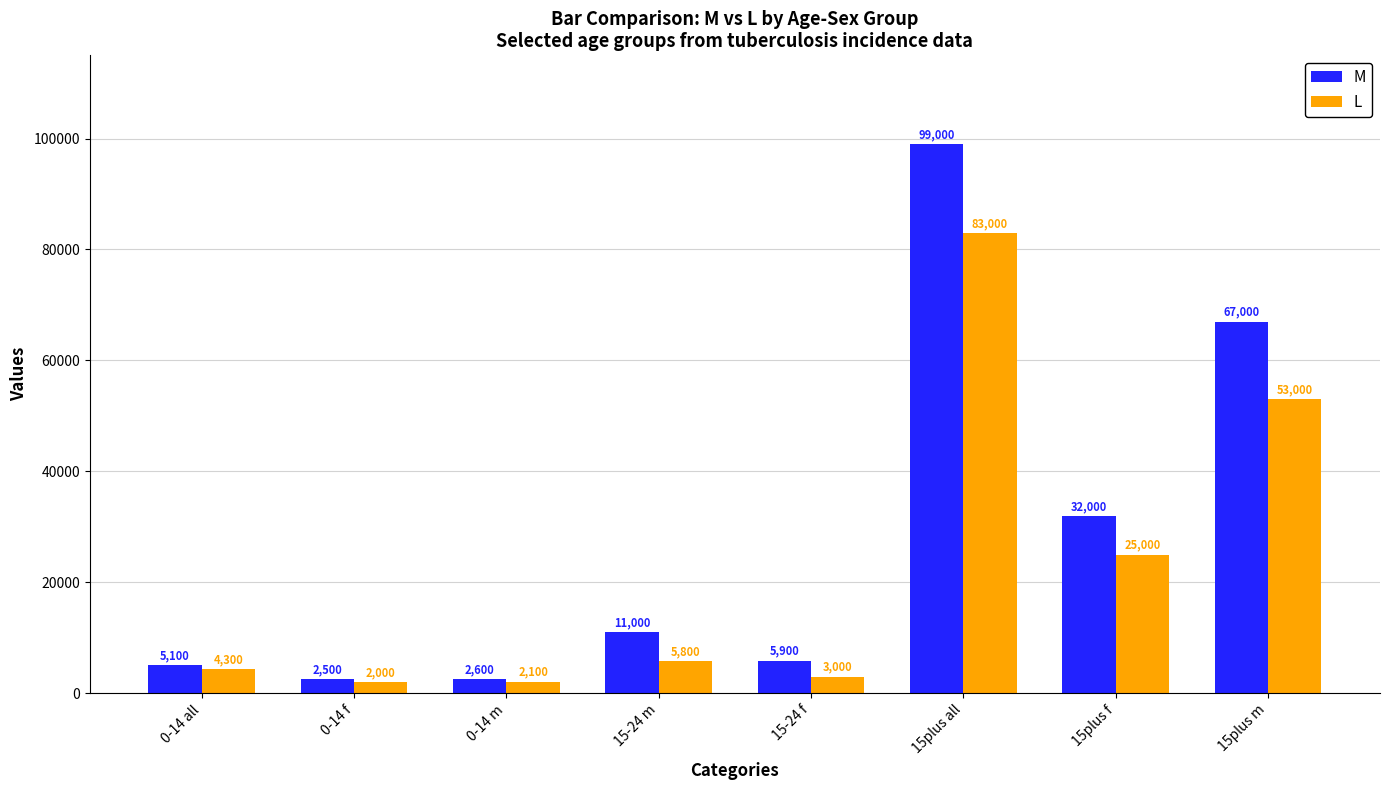

The M series shows 99000 at 15plus all. True or false?

True